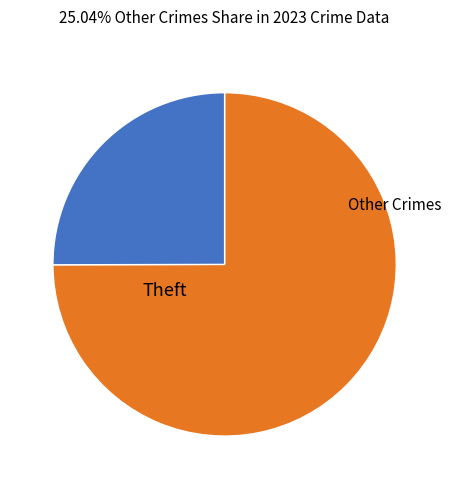

Is there a majority slice in this chart?

Yes